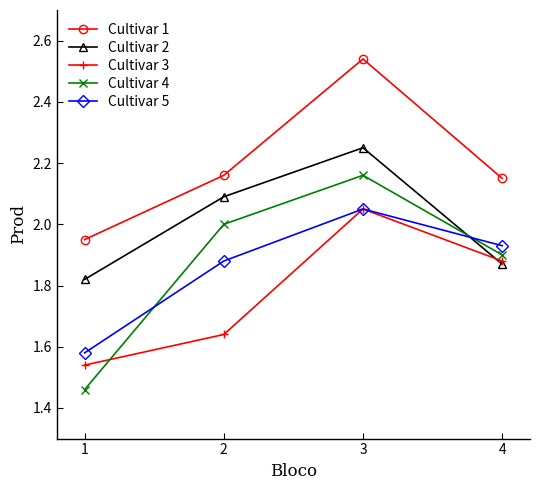

Which series changed the most between 1 and 2?

Cultivar 4